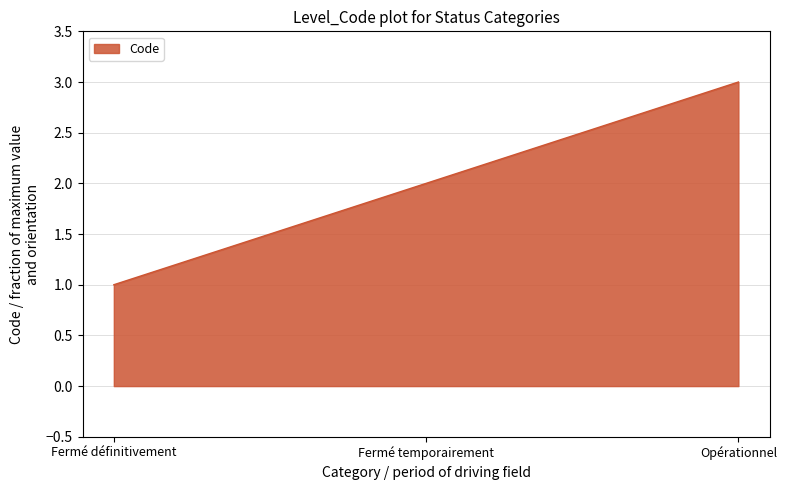

List the labels in order of value, smallest first.

Fermé définitivement, Fermé temporairement, Opérationnel